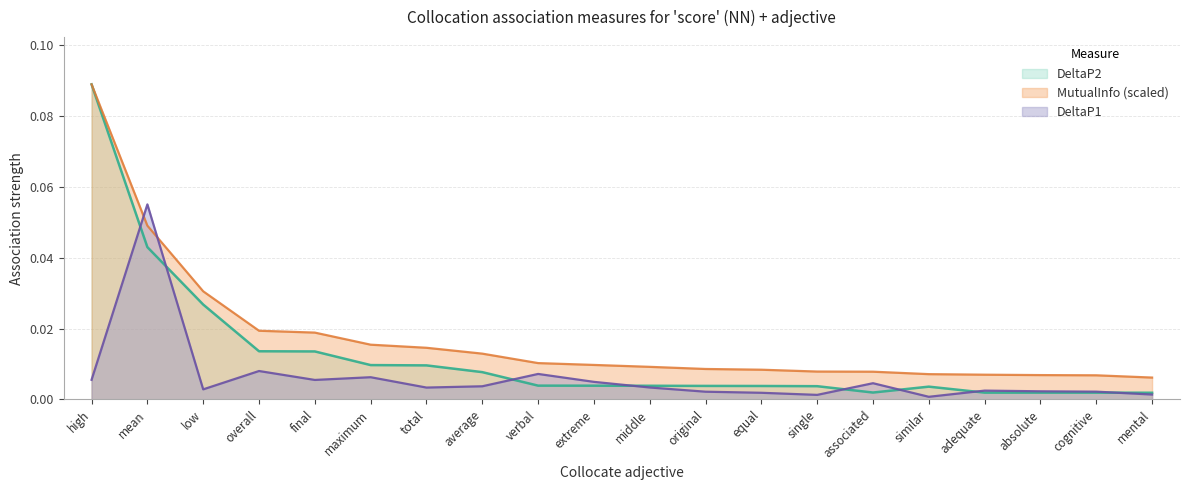

What position from the left is low?

3